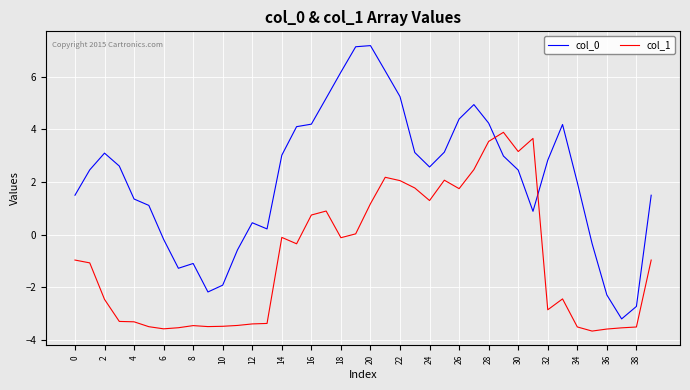

True or false: col_1 and col_0 cross at least once.

True